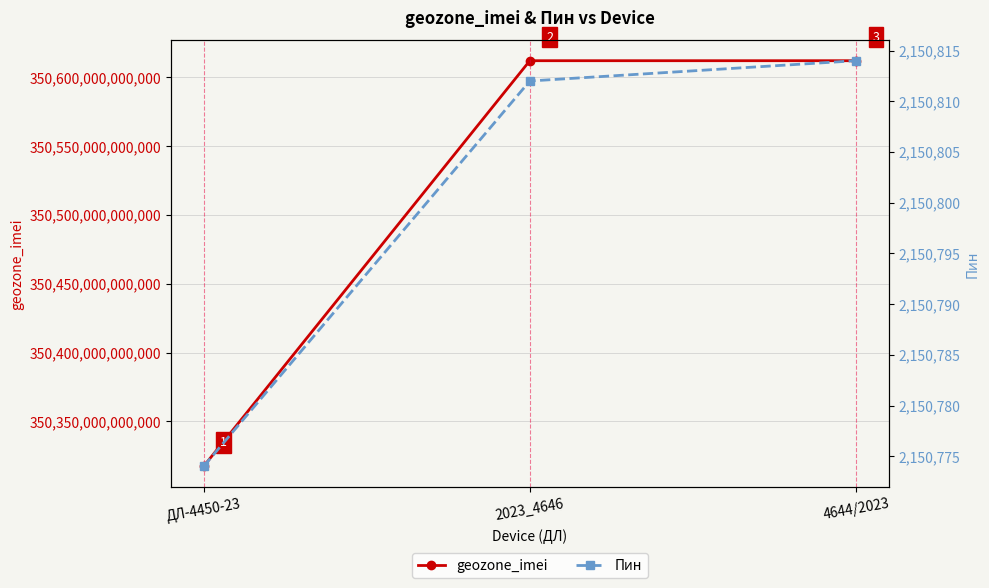

Reading left to right, transcribe all the data shown in this chart.

geozone_imei: 350317175415805	350612070759269	350612070773609
Пин: 2150774	2150812	2150814